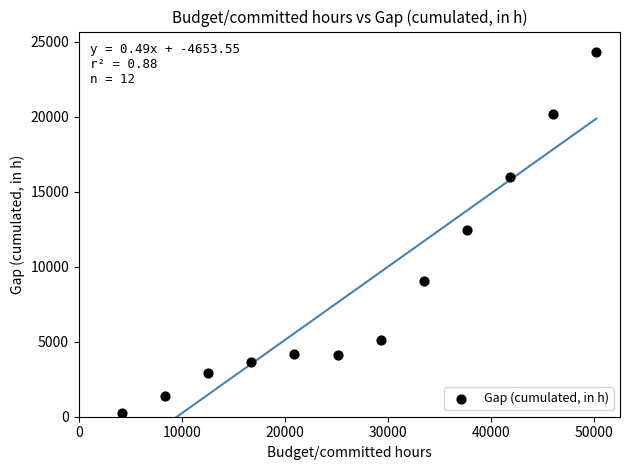

What is the range of X values (max minus min)?

46007.5